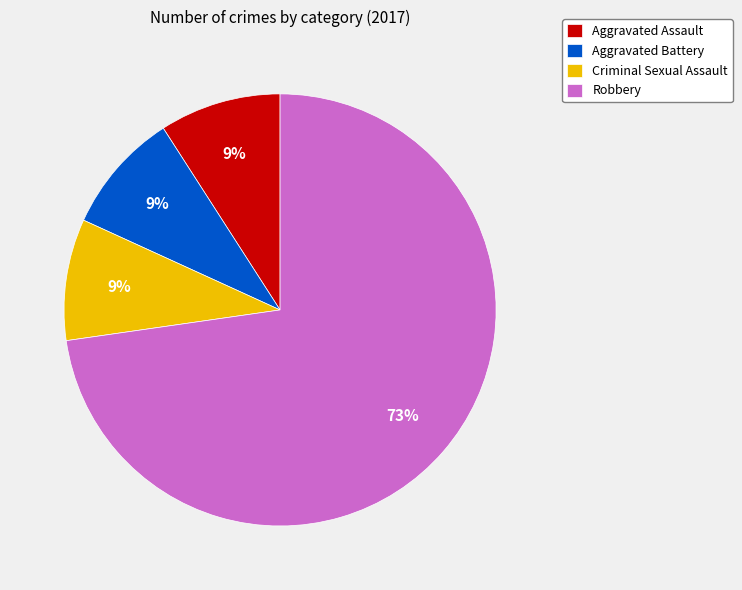

Which slice is the largest?

Robbery